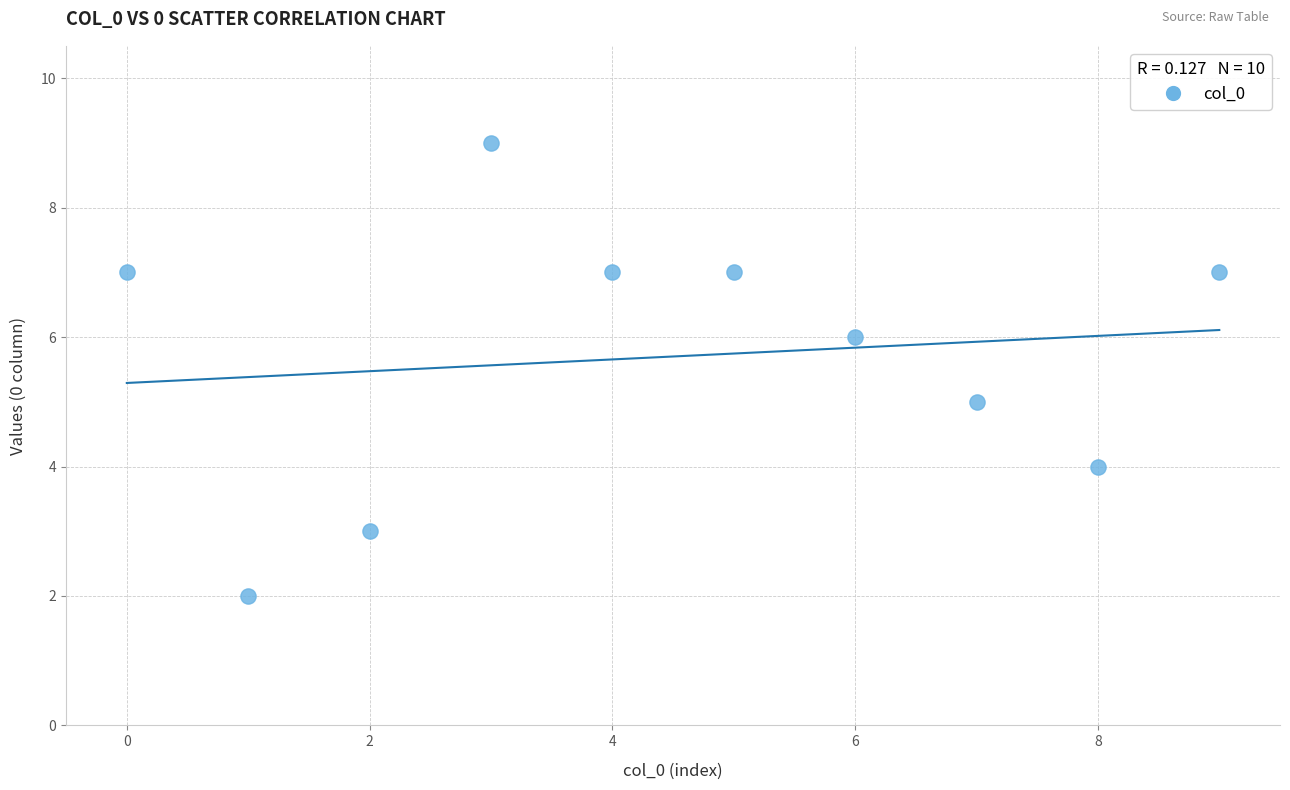

What is the average Y value?

6